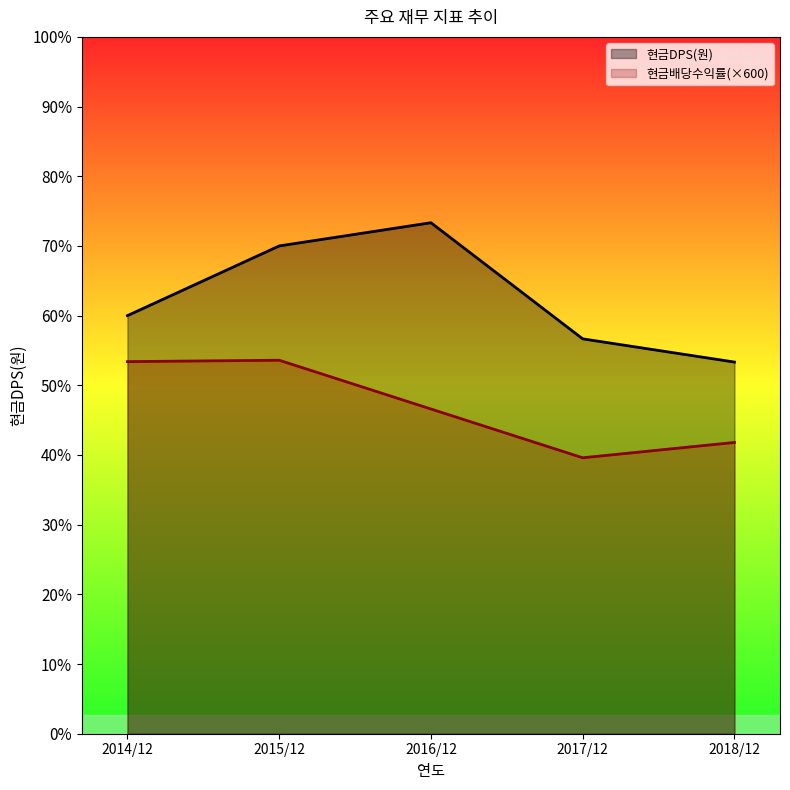

What is the total value across all series at 2016/12?

3598